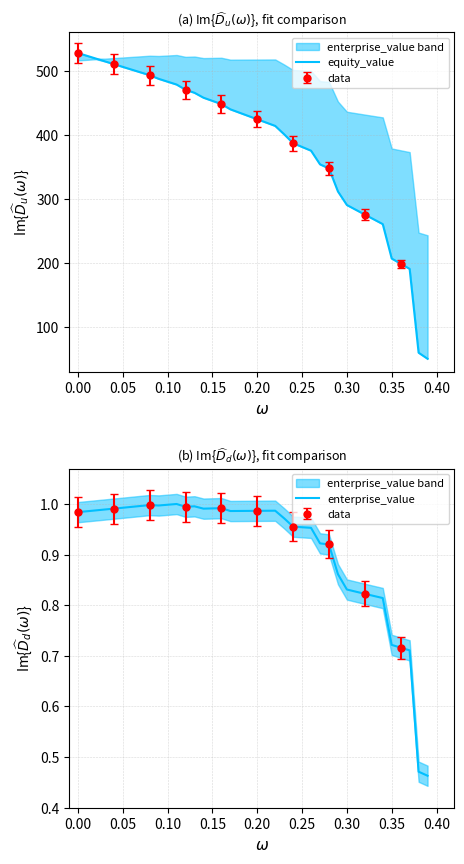

How many distinct data groups are displayed?

2